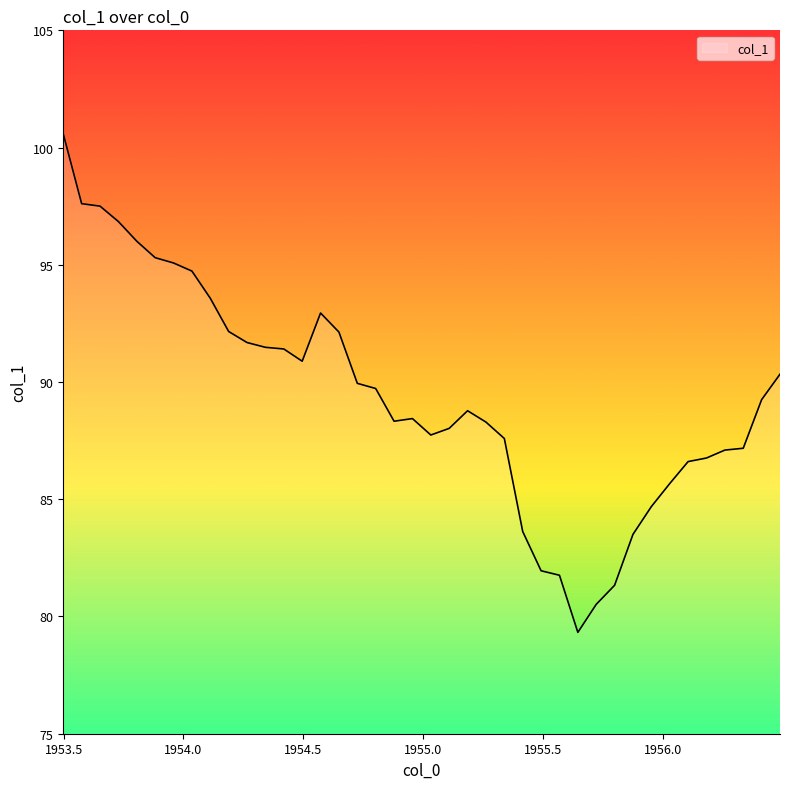

What is the smallest value displayed?

79.3